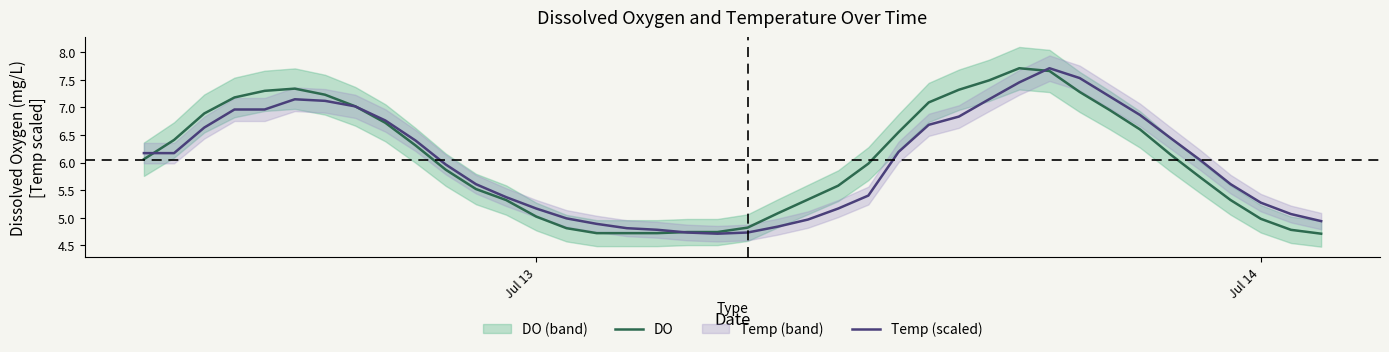

Does the chart have visible grid lines?

No